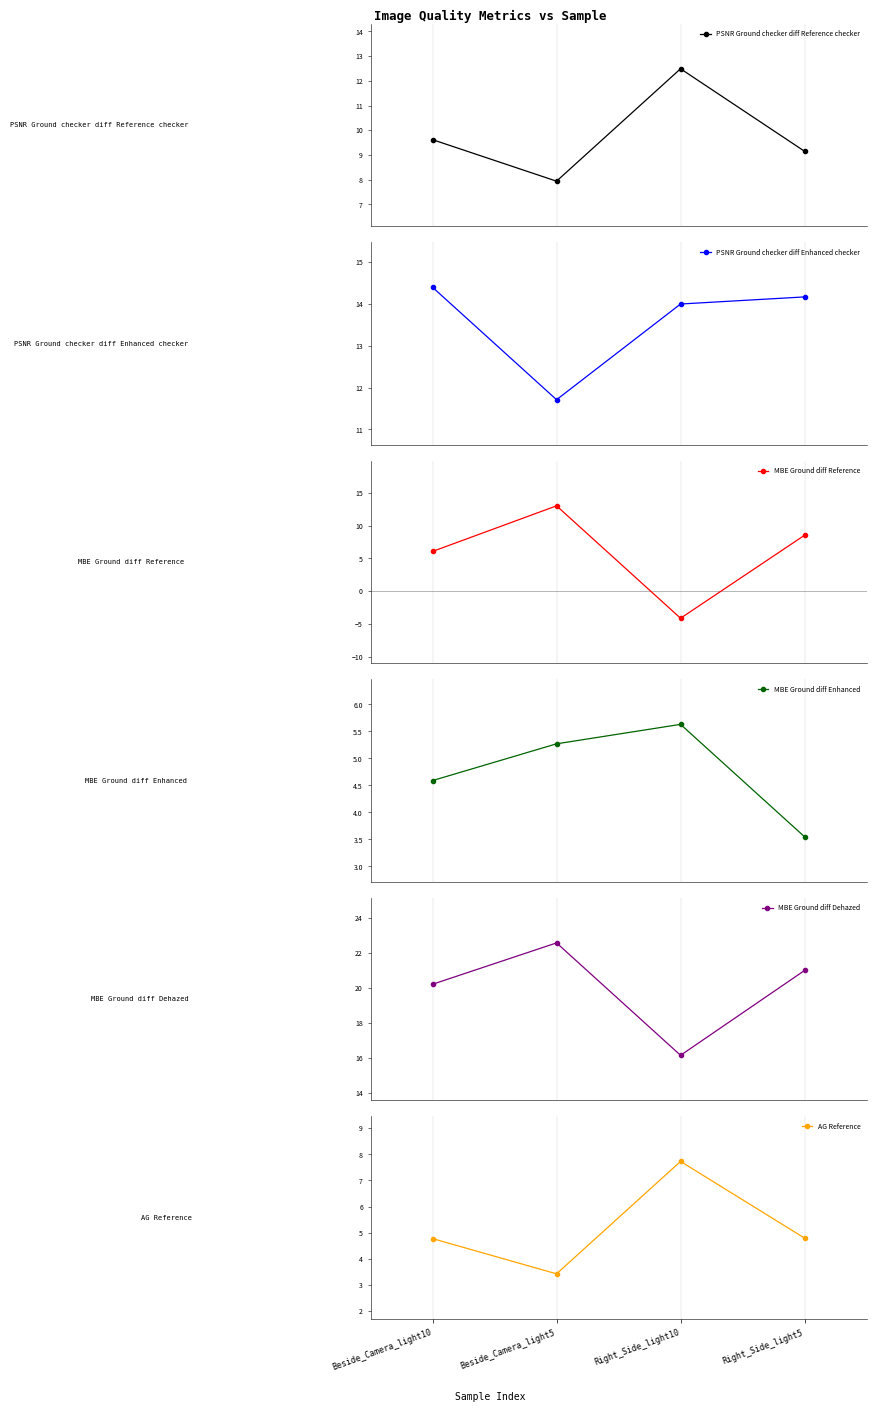

What is the difference between the MBE Ground diff Dehazed values at Right_Side_light10 and Right_Side_light5?

4.9